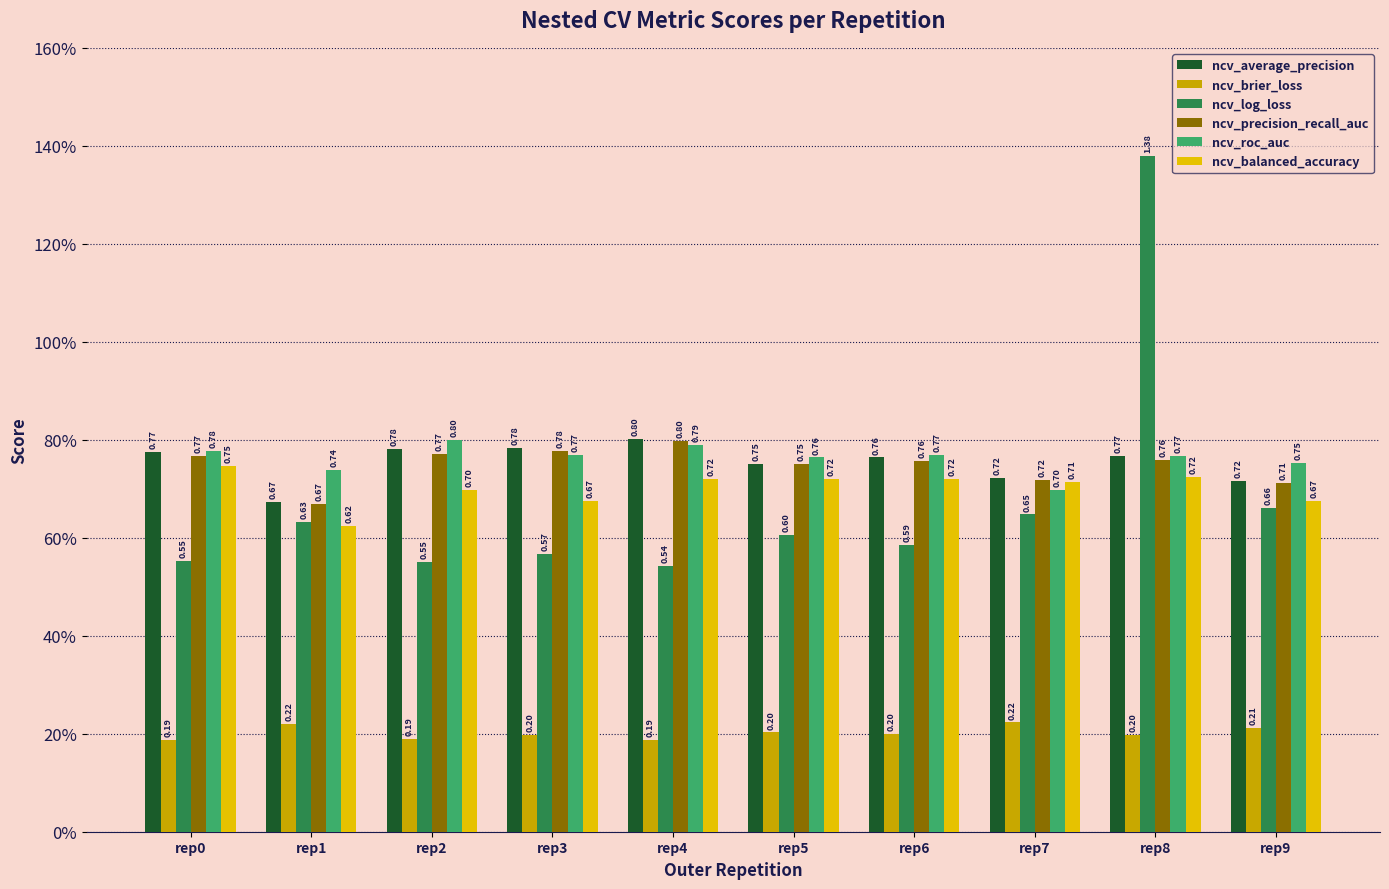

Is it true that ncv_roc_auc equals 0.7 at rep1?

True